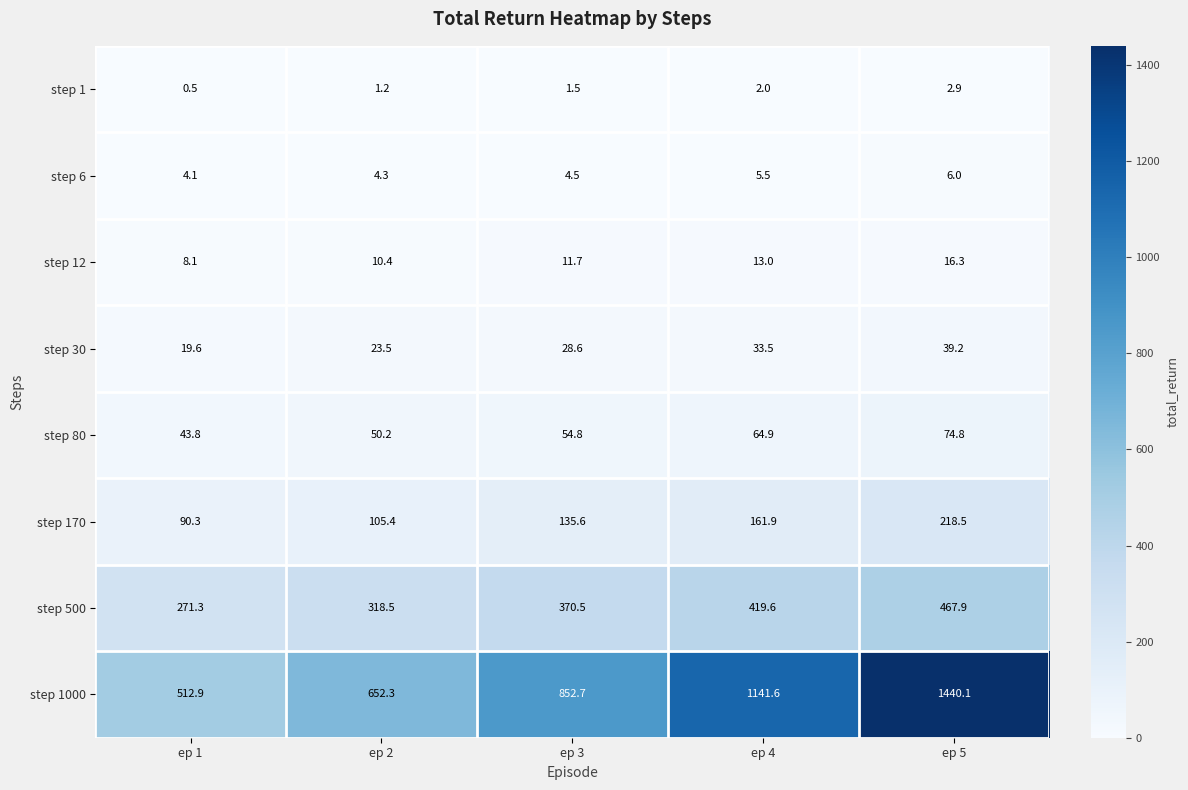

Which label corresponds to the largest value in the chart?

ep 5